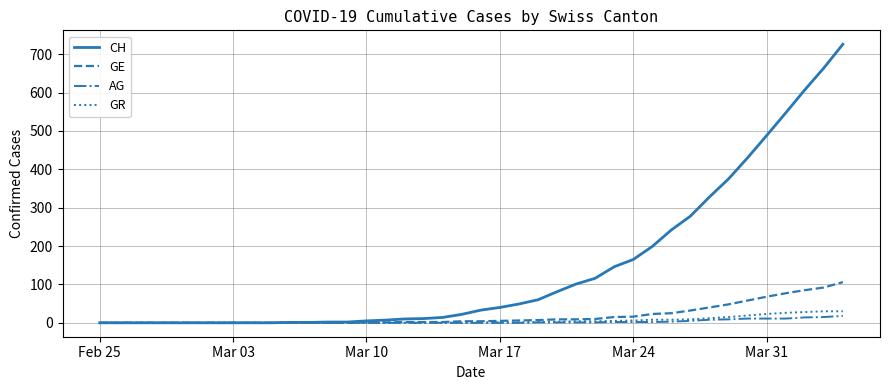

Which series has the largest total across all categories?

CH